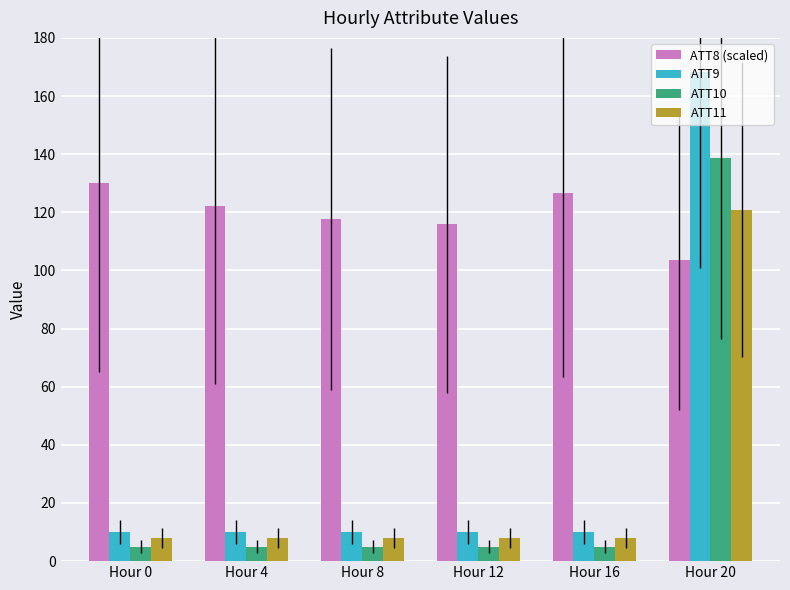

What is the total value across all series at Hour 0?

153.0